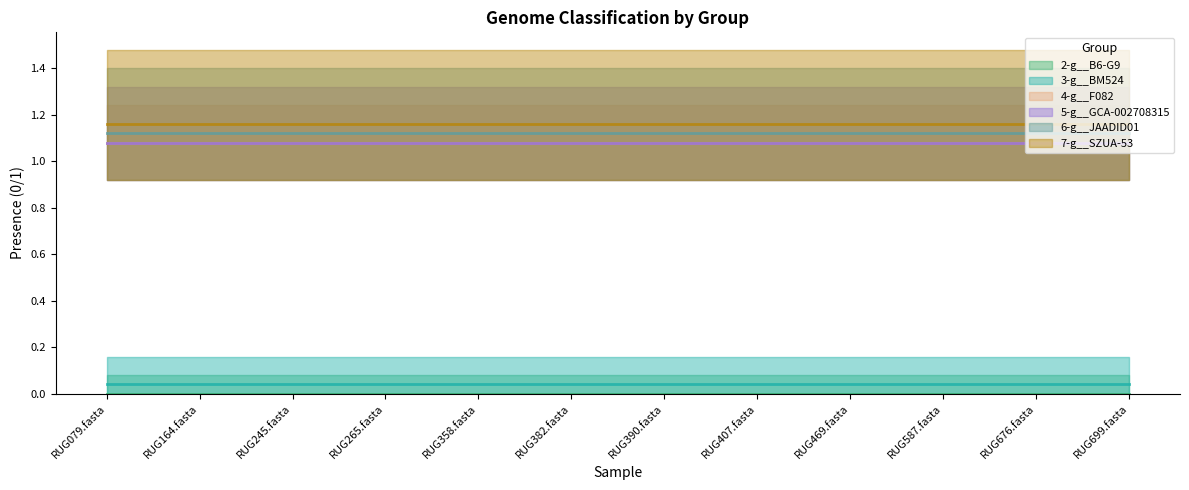

True or false: 3-g__BM524 and 6-g__JAADID01 intersect in this chart.

False